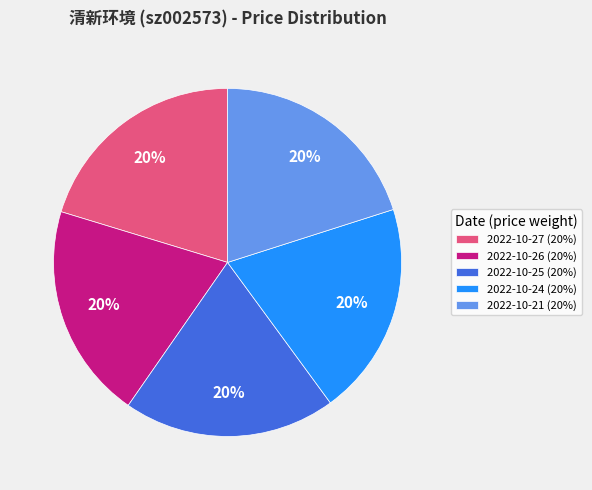

Do 2022-10-27 (20%) and 2022-10-26 (20%) together represent more than half of the pie?

No